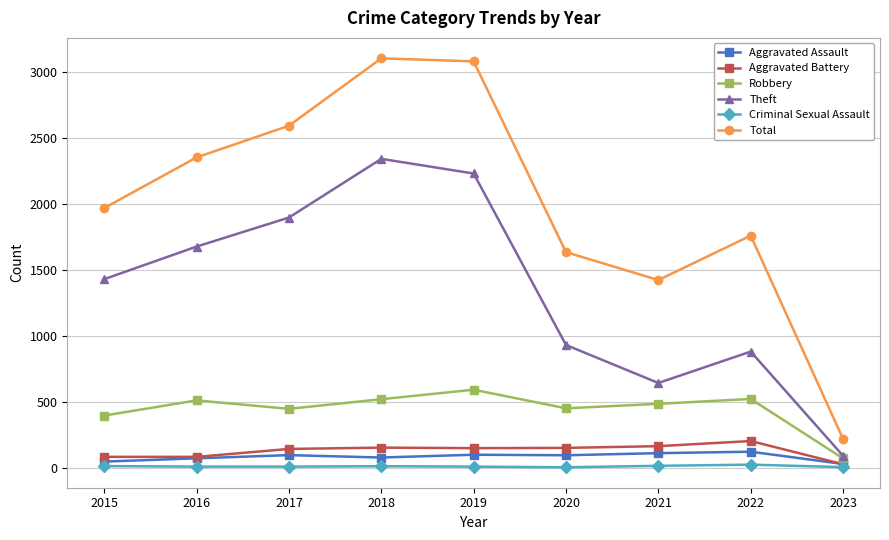

At which label does Theft reach its minimum?

2023